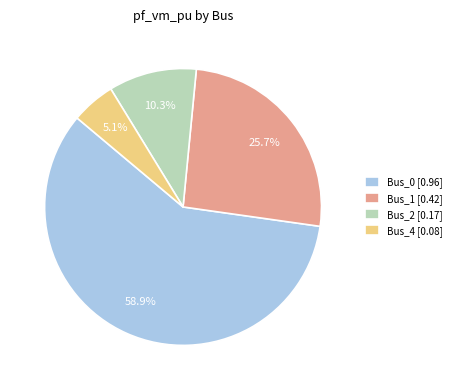

Rank the categories by value from lowest to highest.

Bus_4 [0.08], Bus_2 [0.17], Bus_1 [0.42], Bus_0 [0.96]